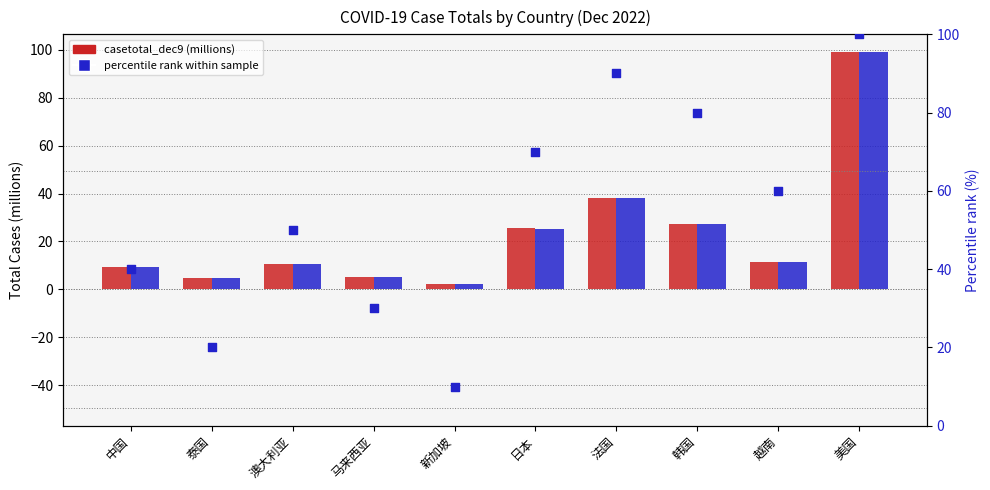

Which series has the widest spread of Y values?

casetotal_dec9